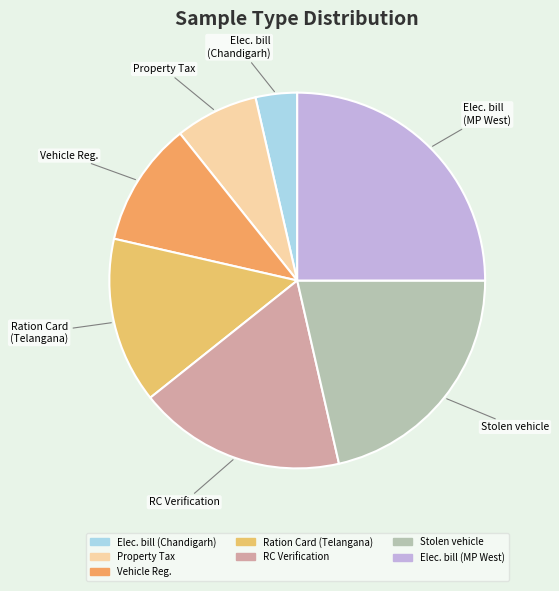

How many slices are in this pie chart?

7